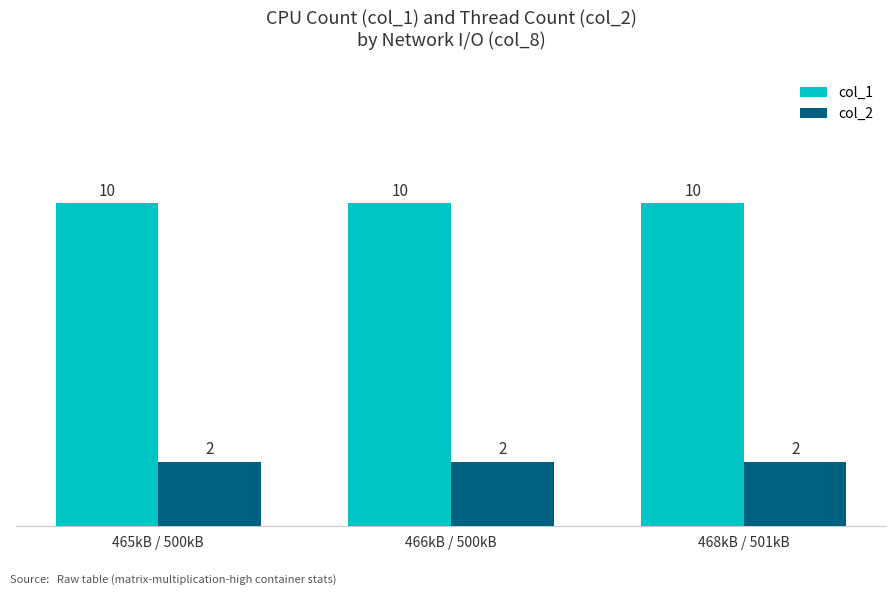

What is the spread (max minus min) of values at 466kB / 500kB?

8